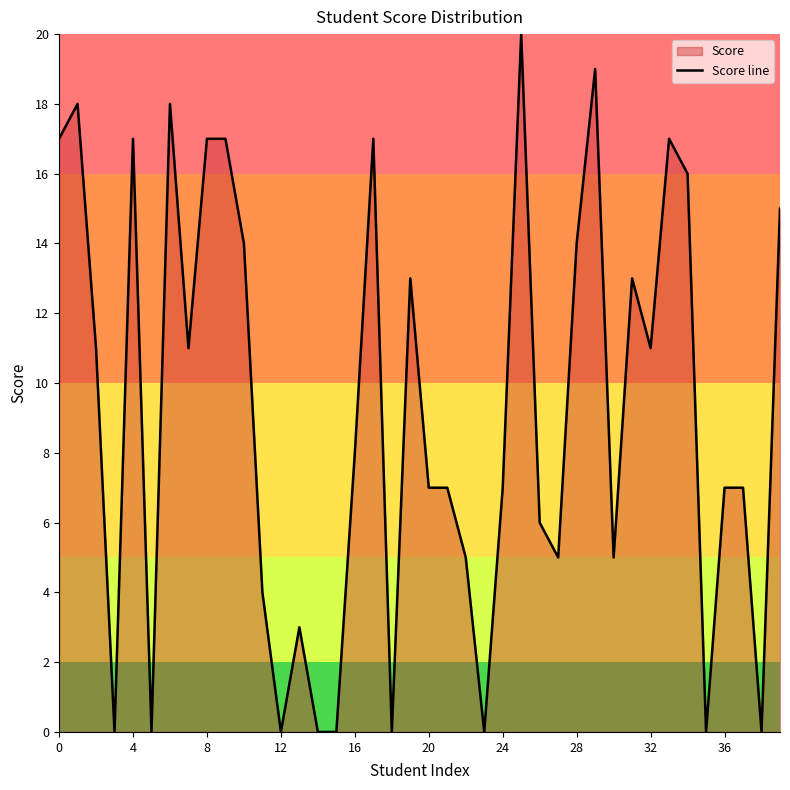

The value at 8 is 17. True or false?

True